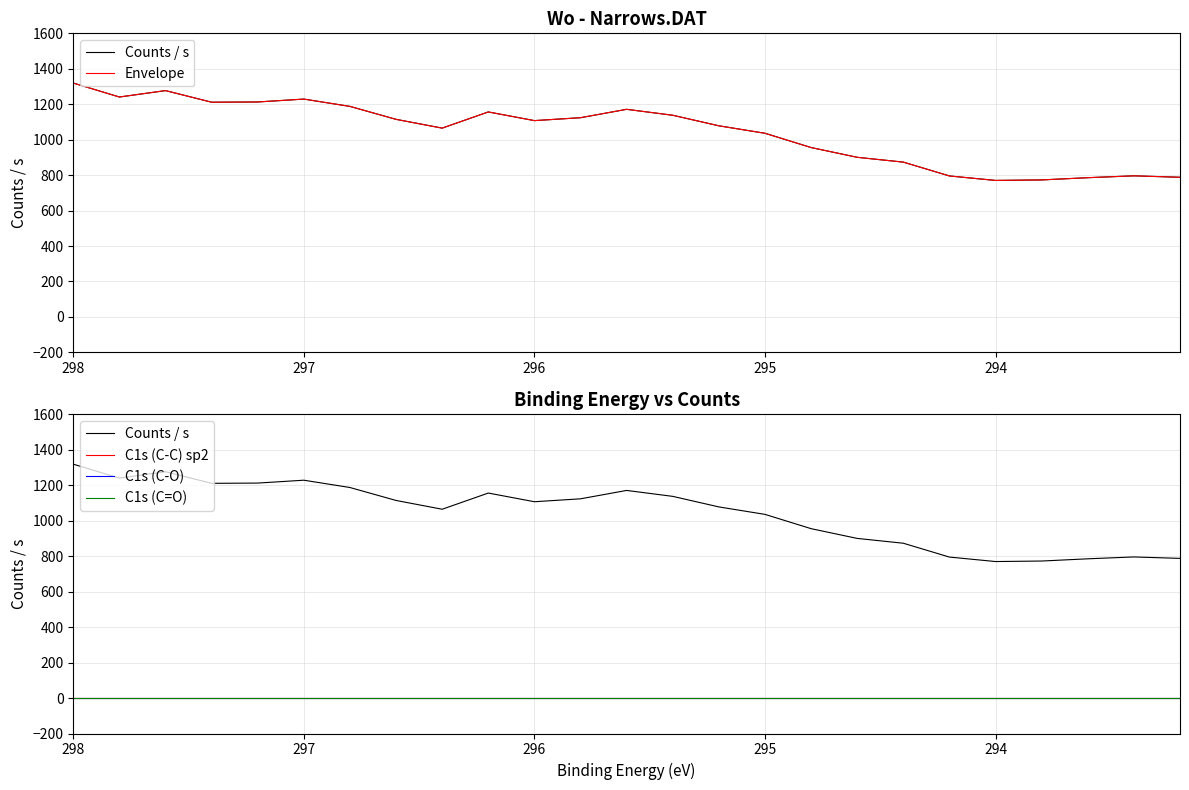

How many lines are shown in the chart?

5